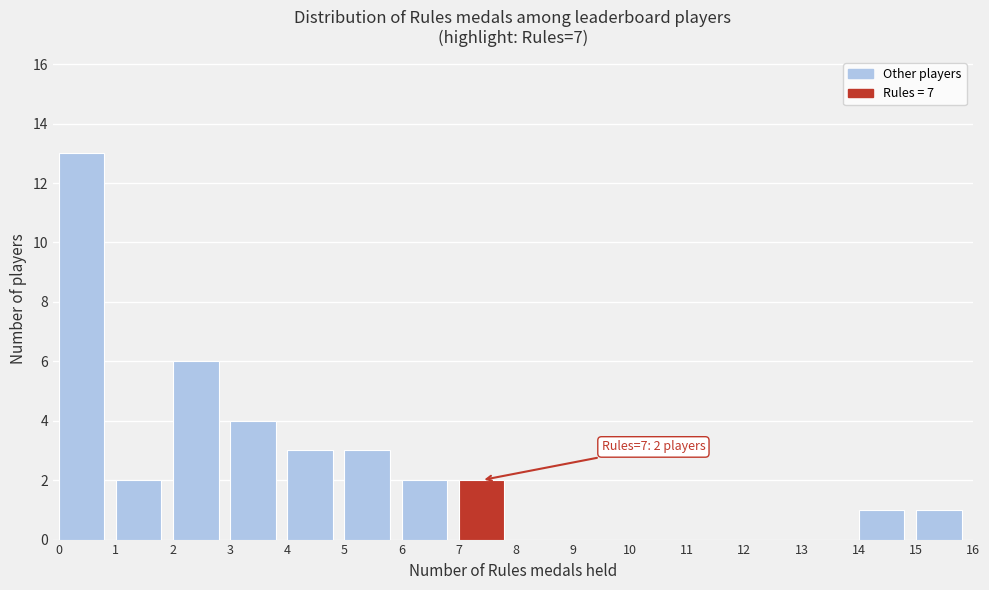

Which range on the x-axis has the tallest bar?

0 to 1